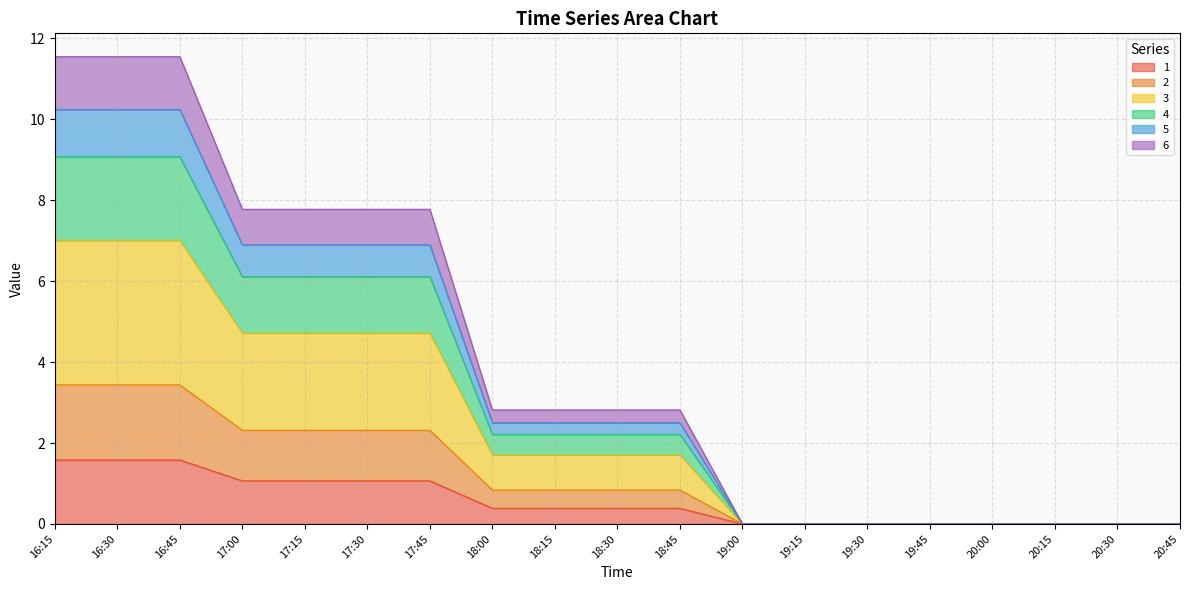

What is the difference between the maximum and second lowest values in the 5 series?

11.5